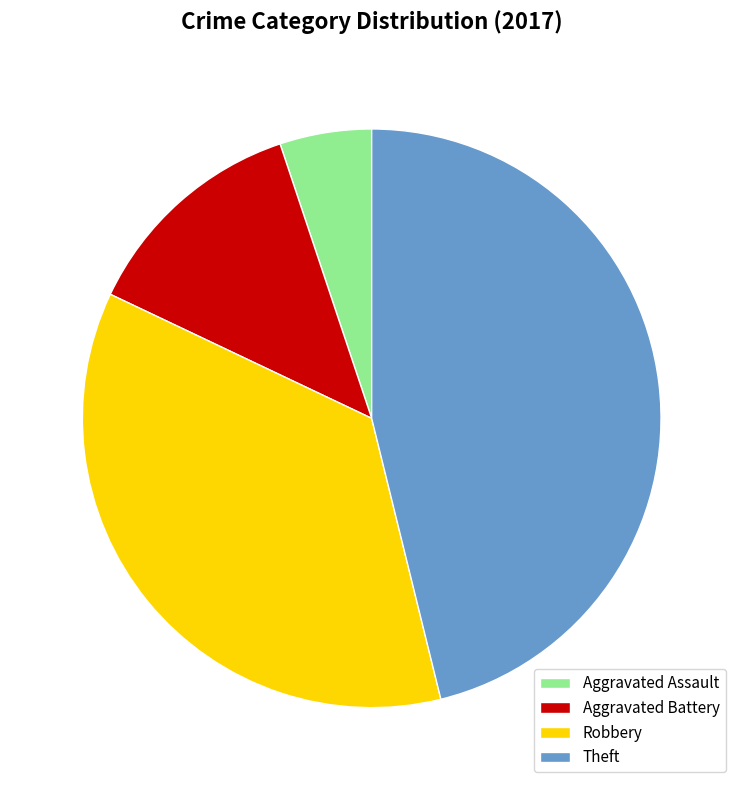

Is the sum of Aggravated Battery and Theft greater than half?

Yes